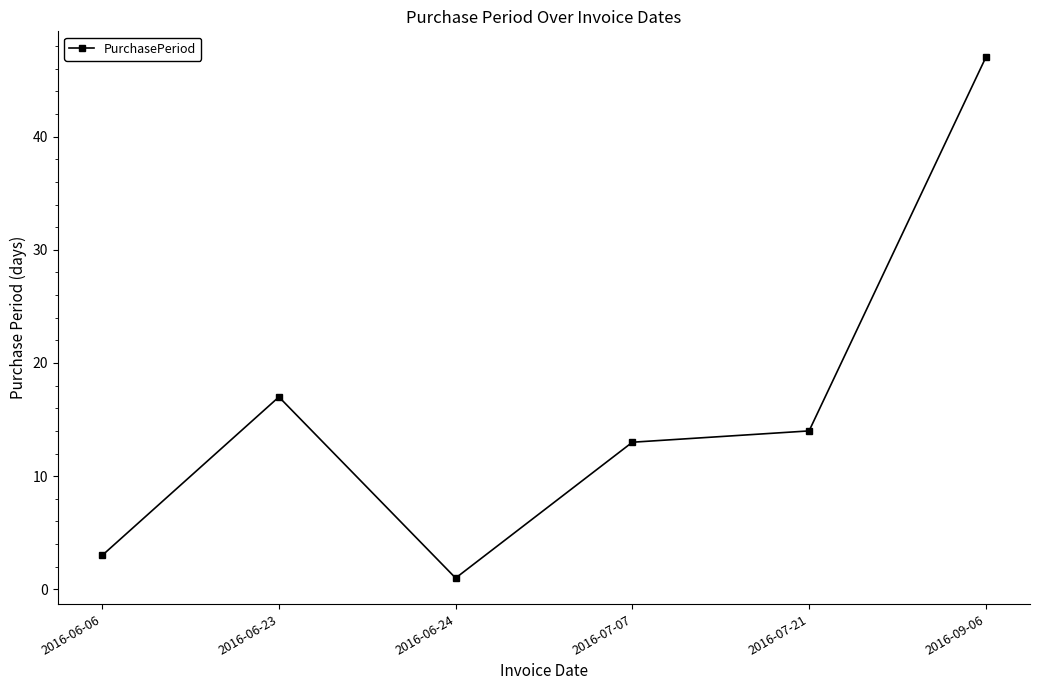

True or false: the data shows 27 at 2016-09-06.

False